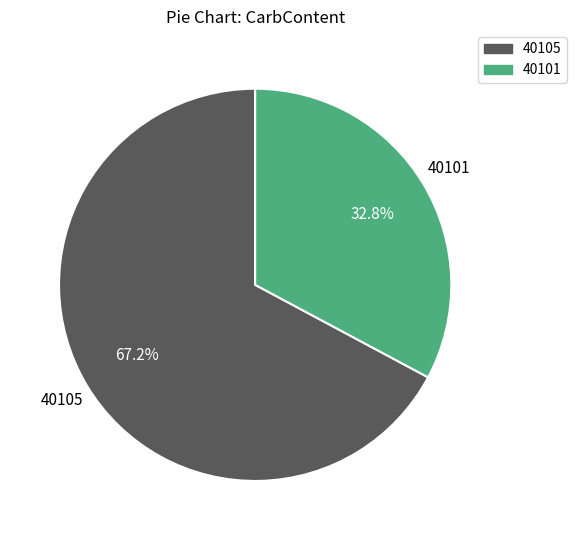

Is there any slice that represents more than half of the pie?

Yes